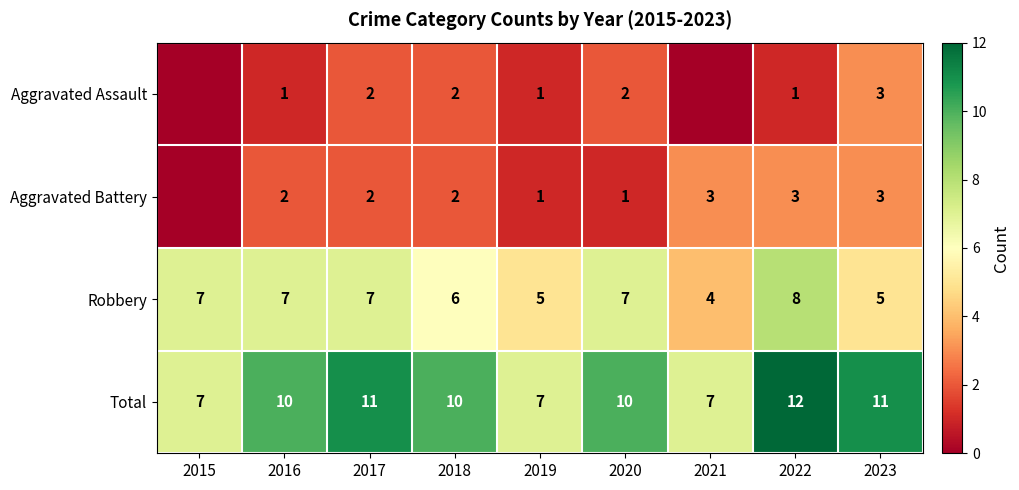

Rank the series at 2022 from lowest to highest value.

Aggravated Assault, Aggravated Battery, Robbery, Total